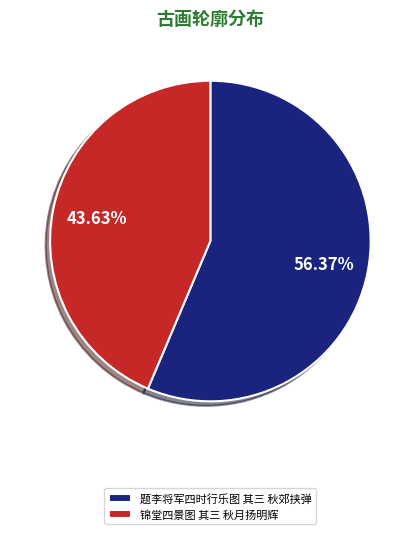

Is there a majority slice in this chart?

Yes